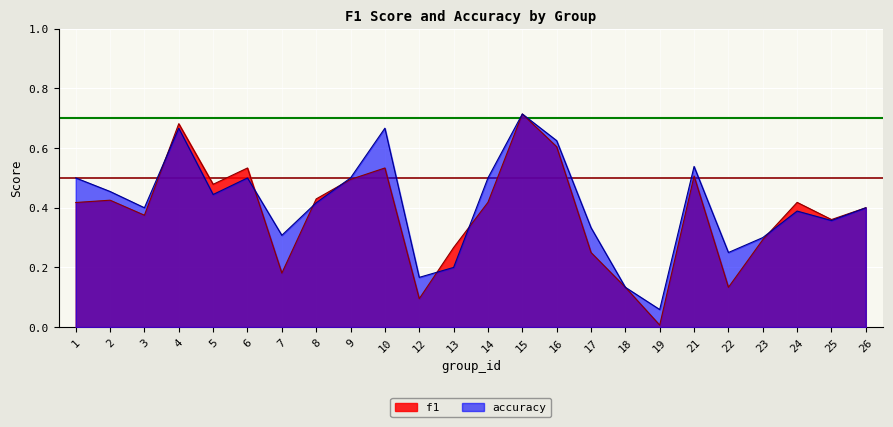

Where is accuracy nearest to the value 0?

19